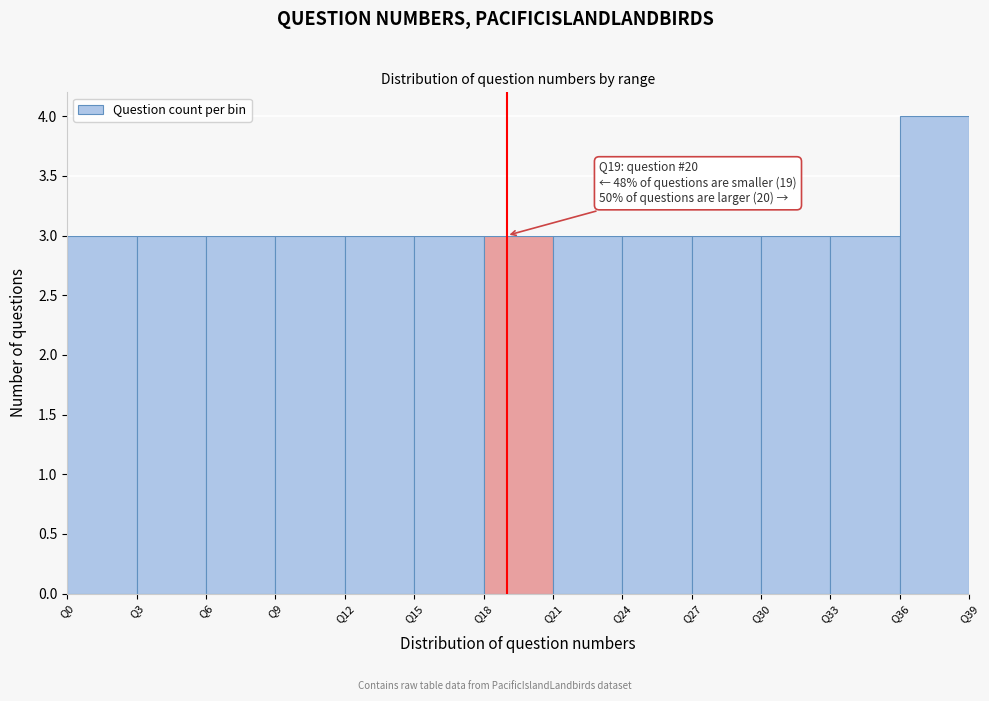

Which range on the x-axis has the tallest bar?

36 to 39